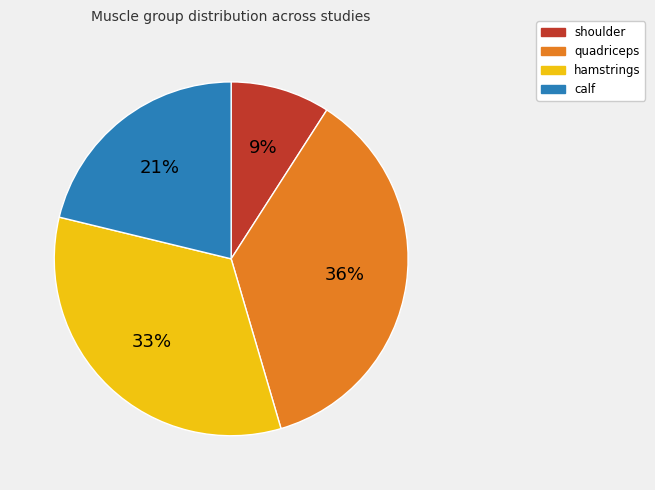

To the nearest percent, what is the difference between the largest and smallest slice percentages?

27%